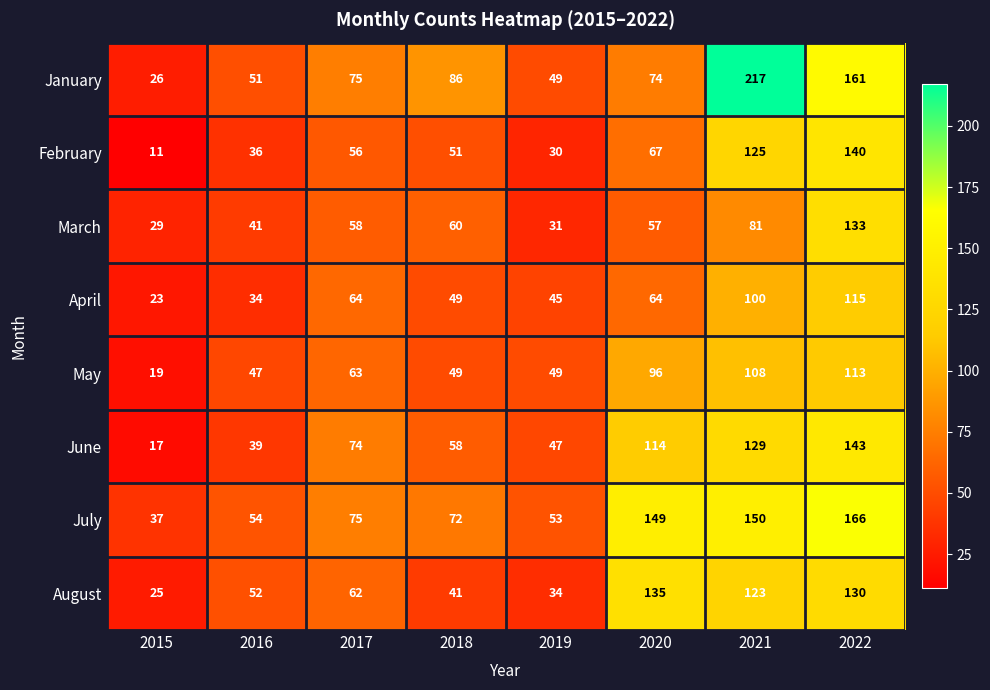

What is the spread (max minus min) of values at 2021?

136